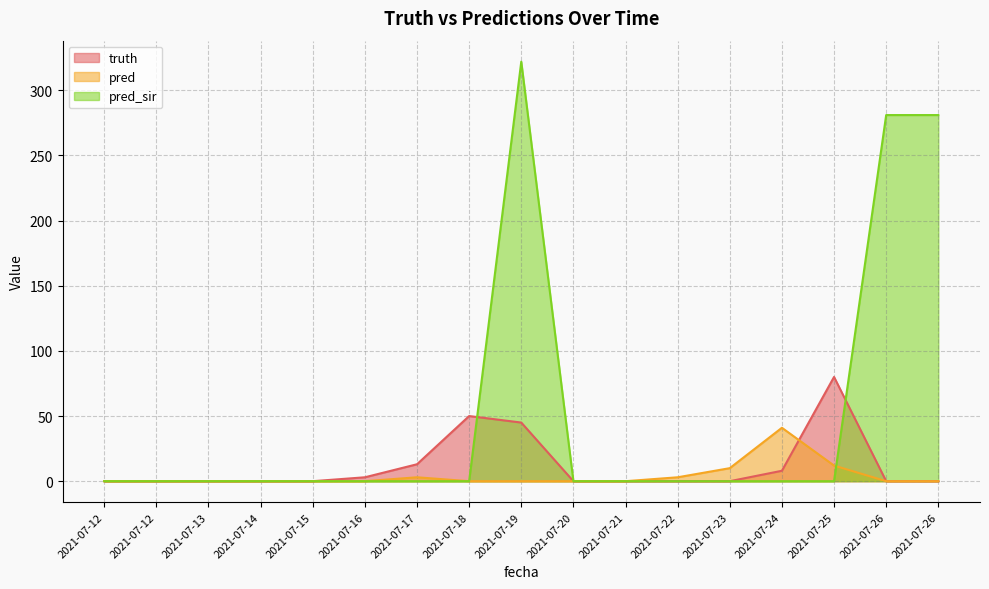

What is the difference between the maximum and minimum values in the pred series?

41